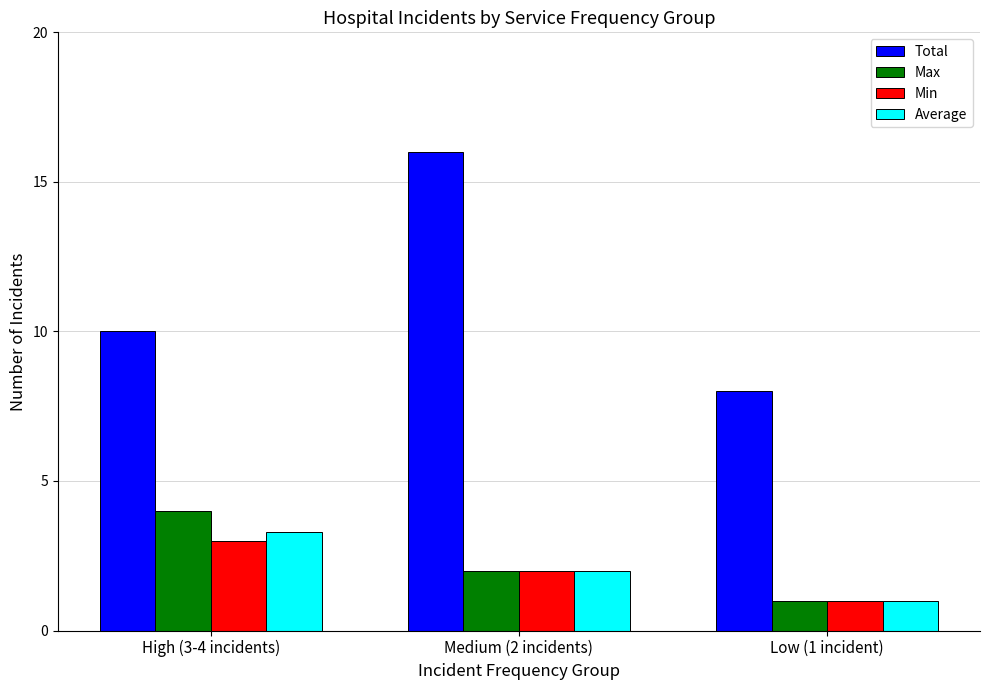

Are the bars grouped side by side (vs. stacked)?

Yes